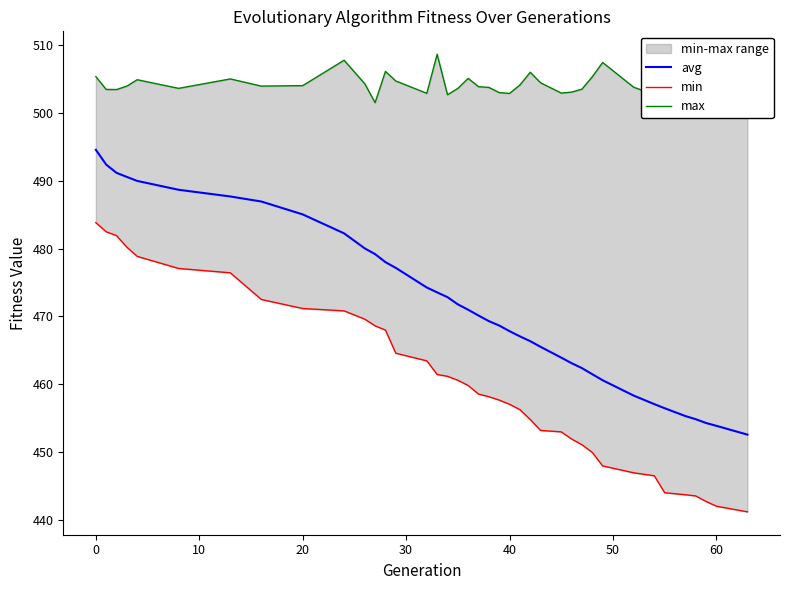

Which series has the widest spread of values?

min